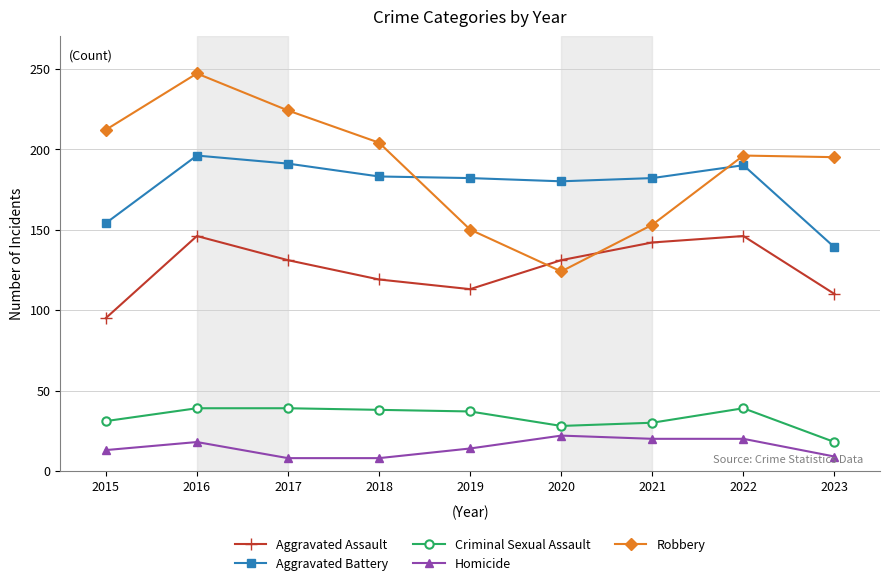

List the series in order of their peak value, highest first.

Robbery, Aggravated Battery, Aggravated Assault, Criminal Sexual Assault, Homicide